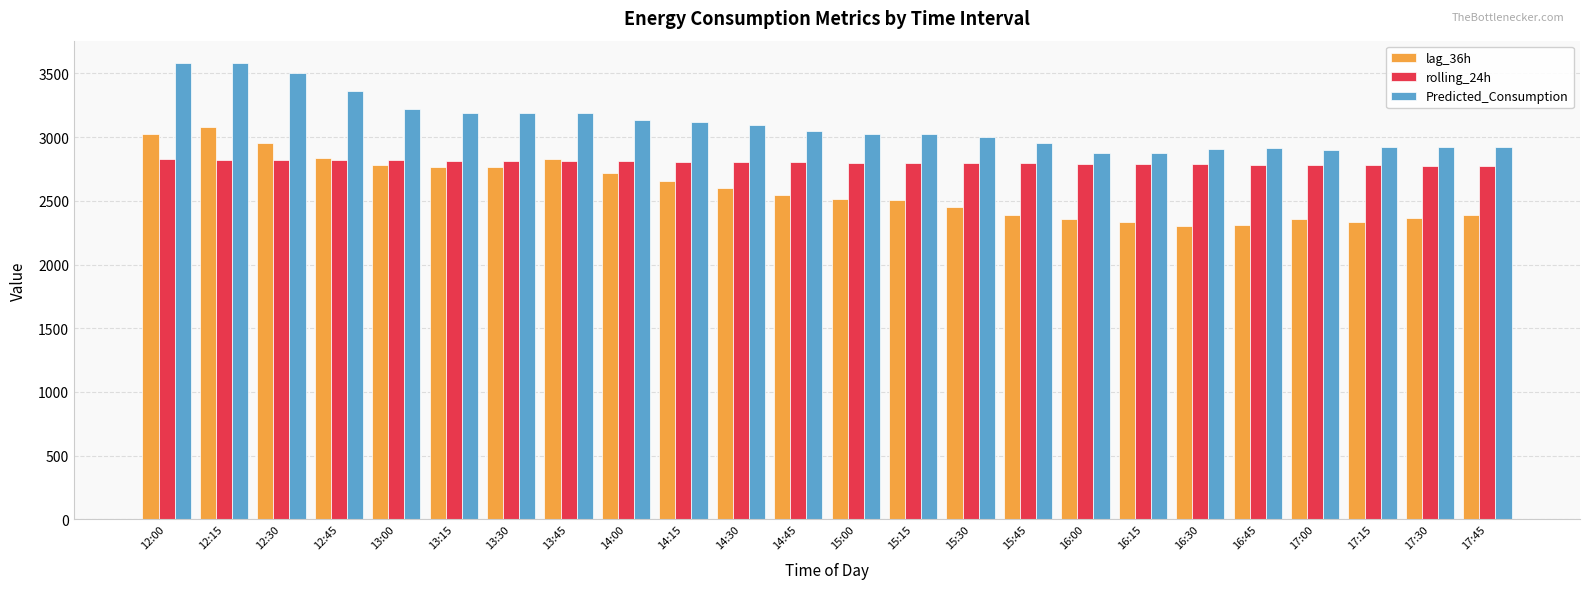

What is the greatest value displayed?

3578.4